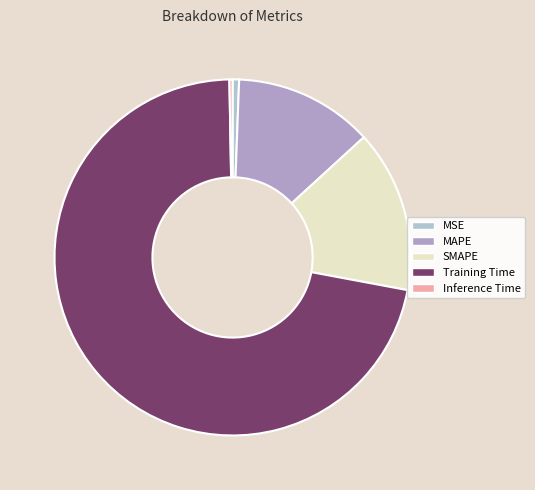

Count the number of slices in the pie.

5